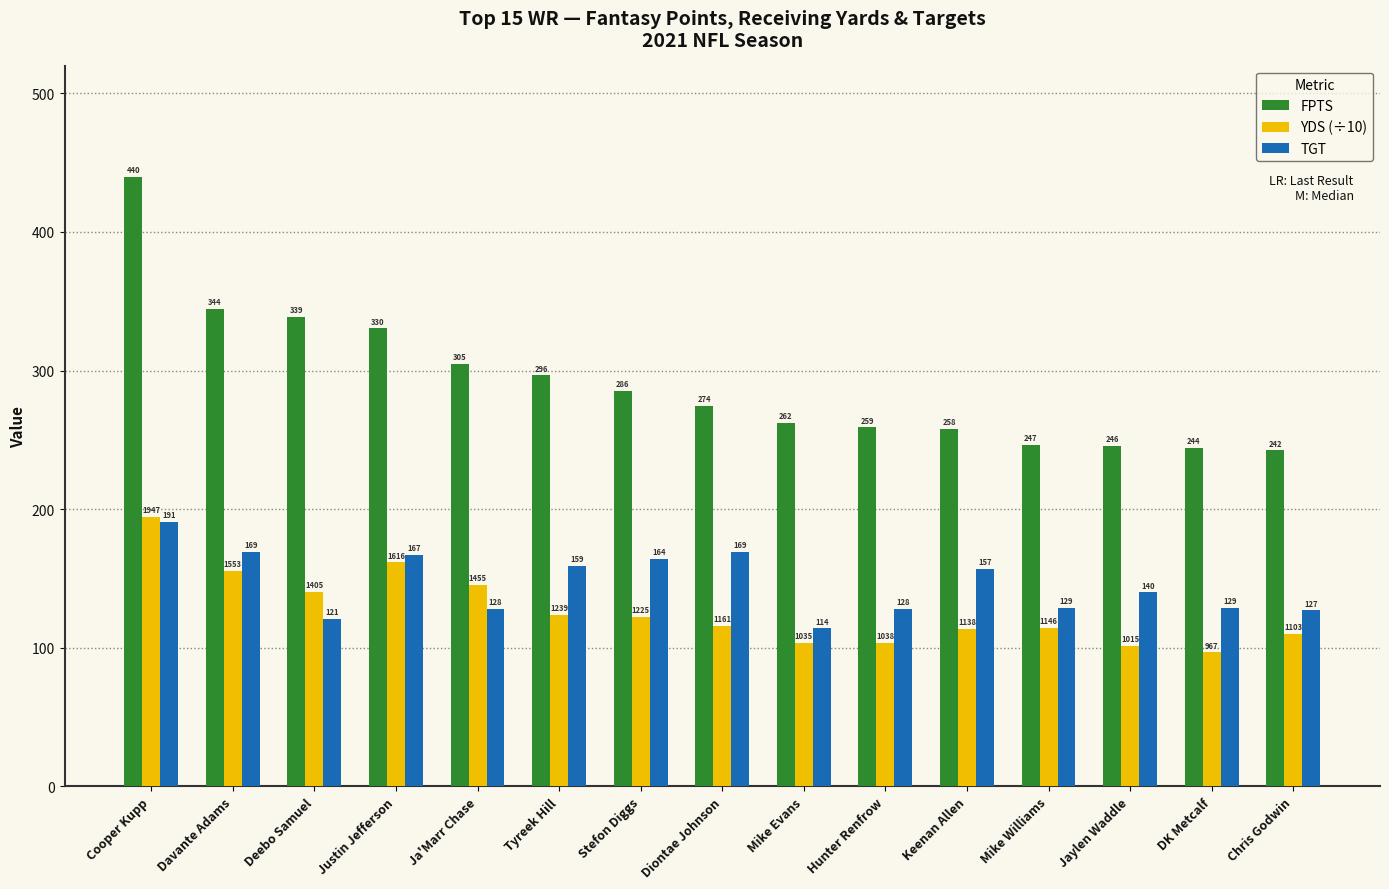

What position from the right is Jaylen Waddle?

3